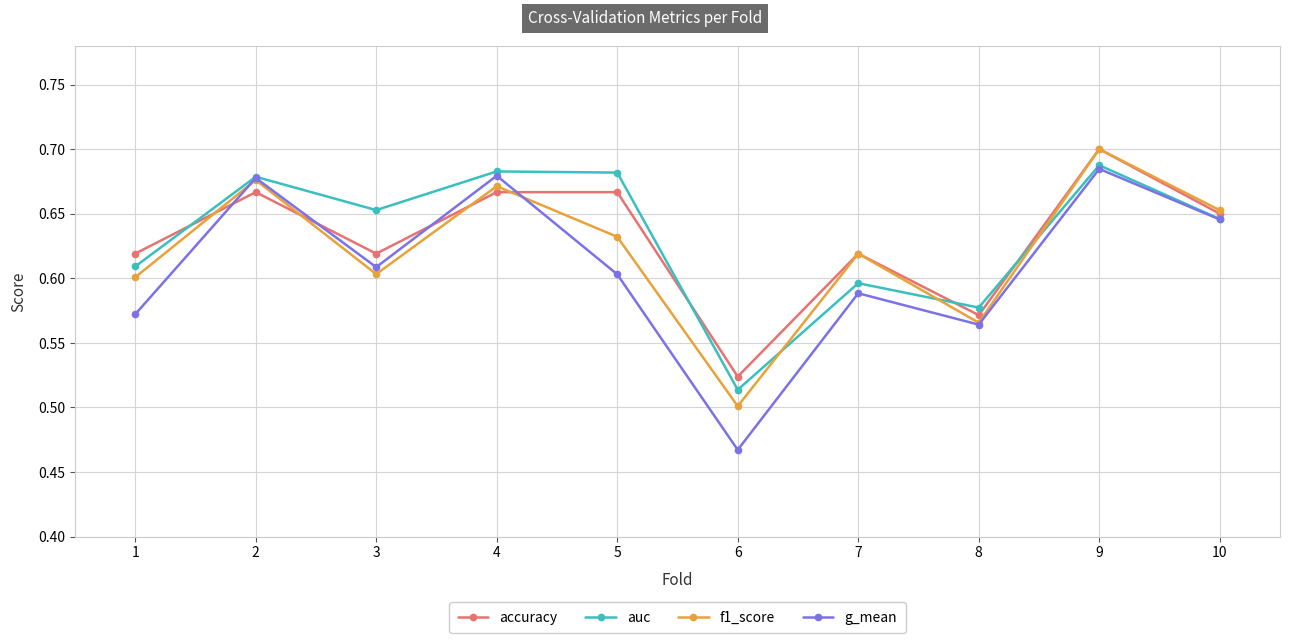

At which category does g_mean reach its first local valley?

3